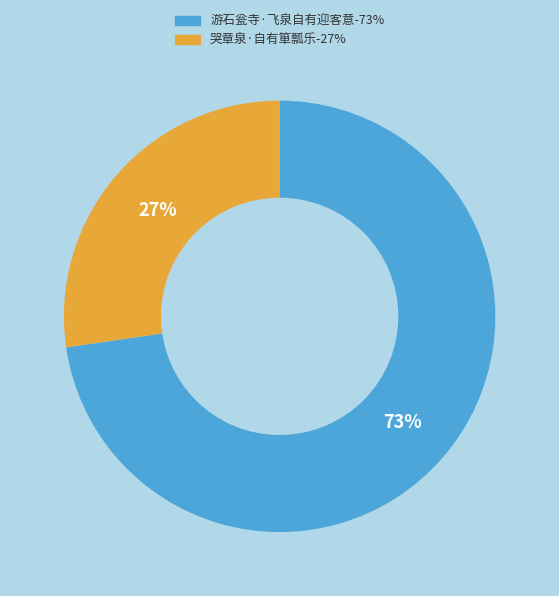

Between 哭章泉·自有箪瓢乐 and 游石瓮寺·飞泉自有迎客意, which is larger?

游石瓮寺·飞泉自有迎客意